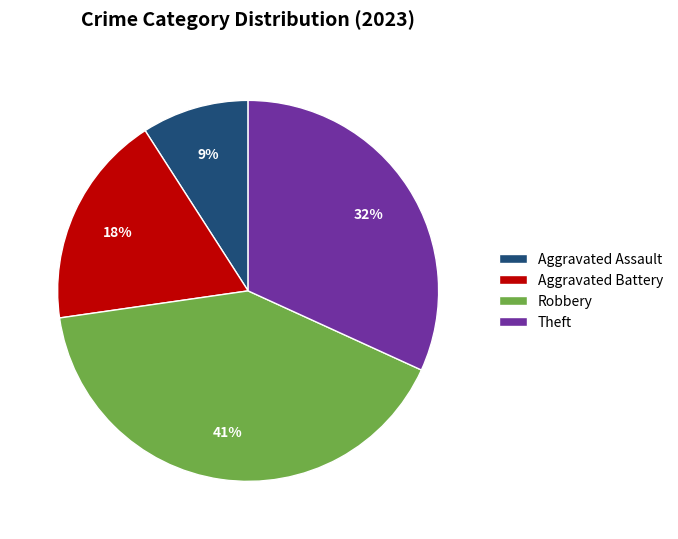

What percentage is the Theft slice, to the nearest percent?

32%